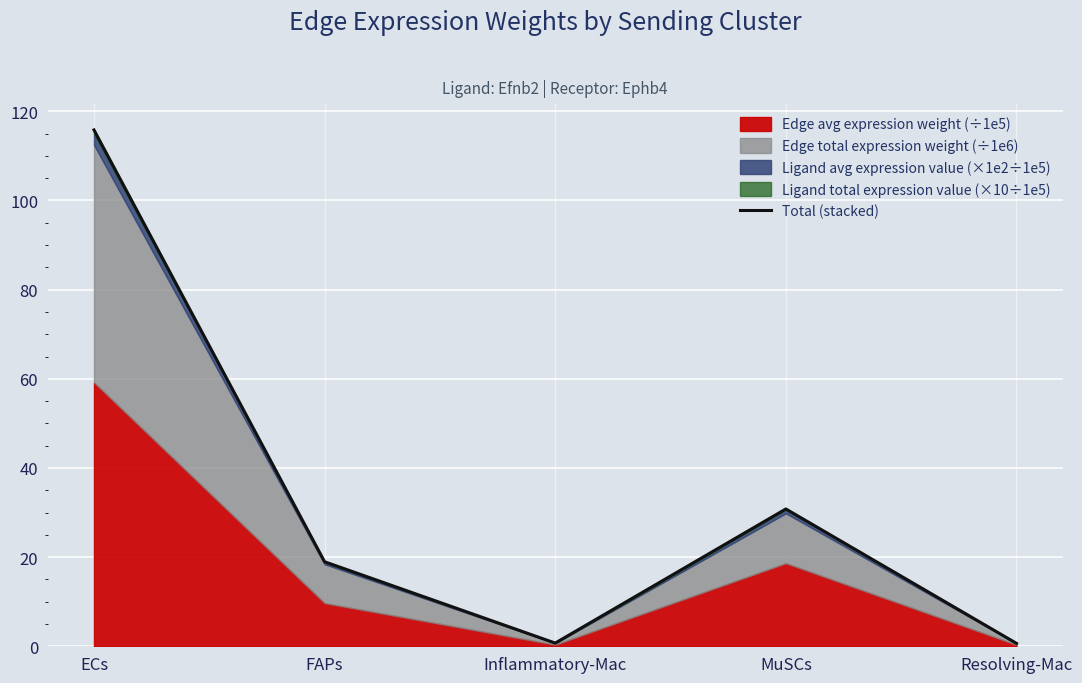

Reading left to right, transcribe all the data shown in this chart.

115.8	19.0	0.7	30.8	0.7